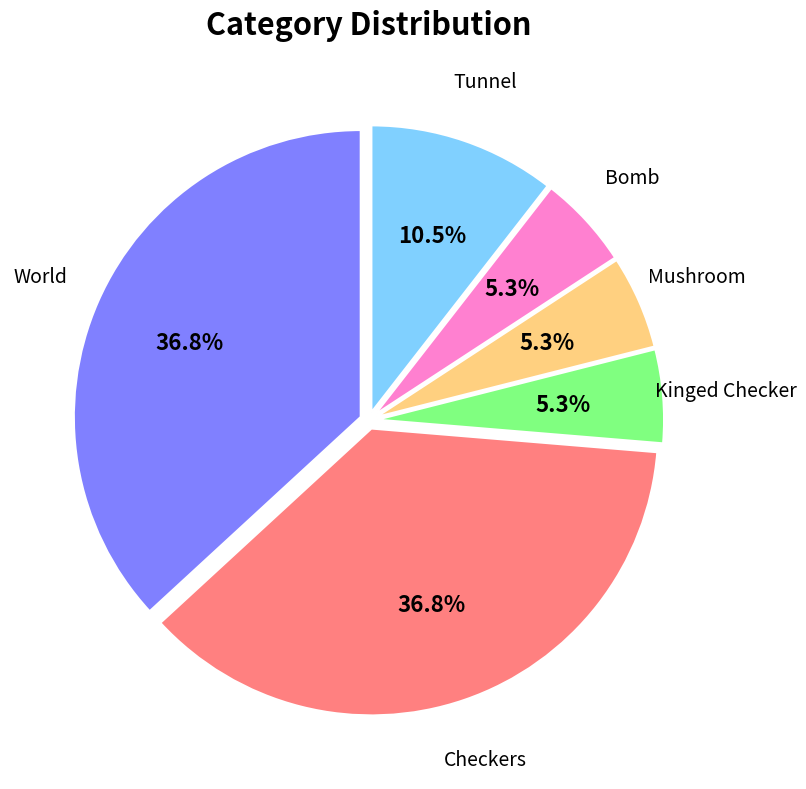

Does any single category account for the majority?

No